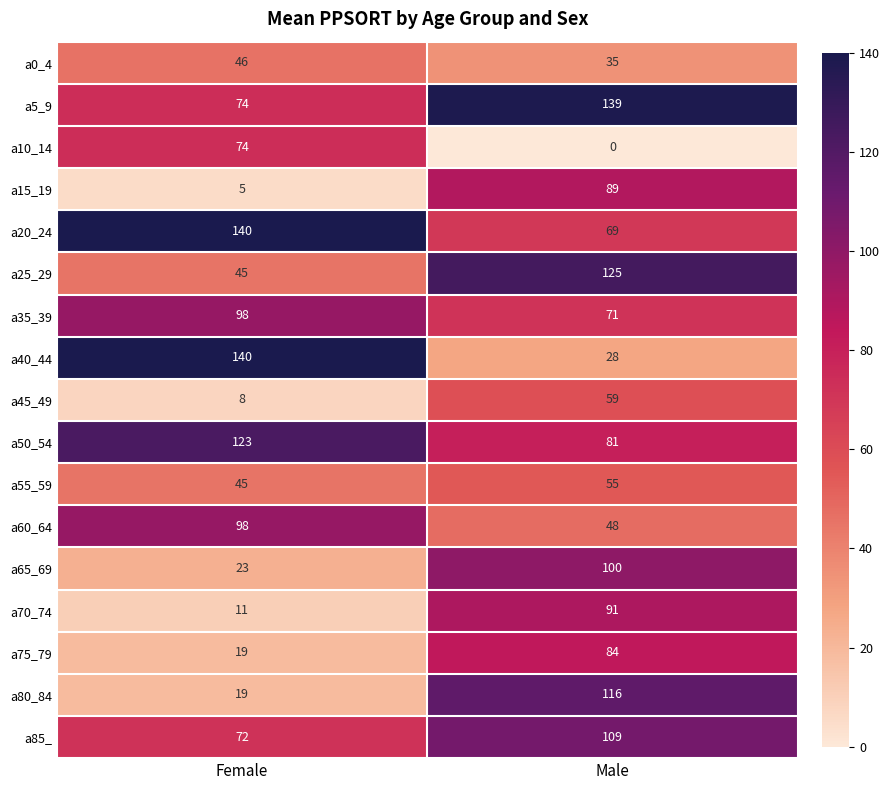

What is the highest value of the a15_19 series?

89